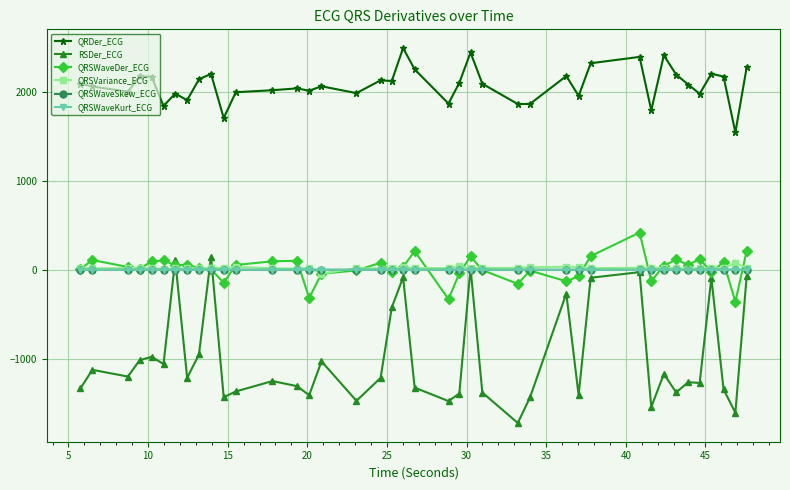

How many values in the QRSVariance_ECG series exceed 20?

21